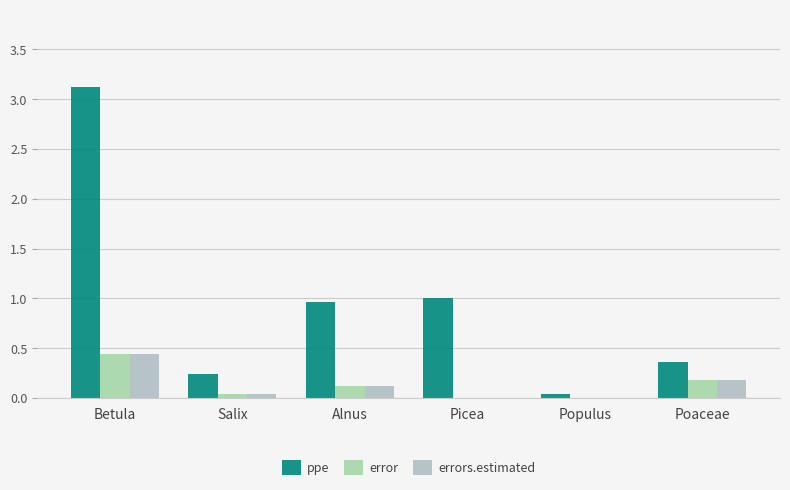

How many categories are shown in the chart?

6